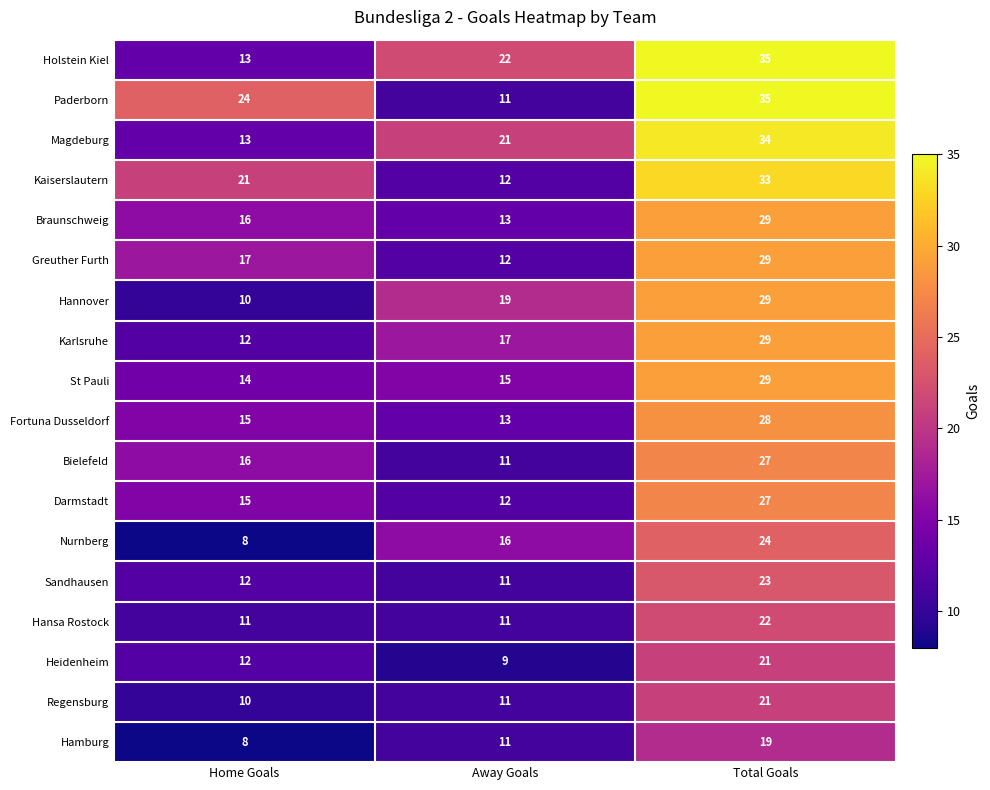

List the labels in order of Darmstadt value, smallest first.

Away Goals, Home Goals, Total Goals